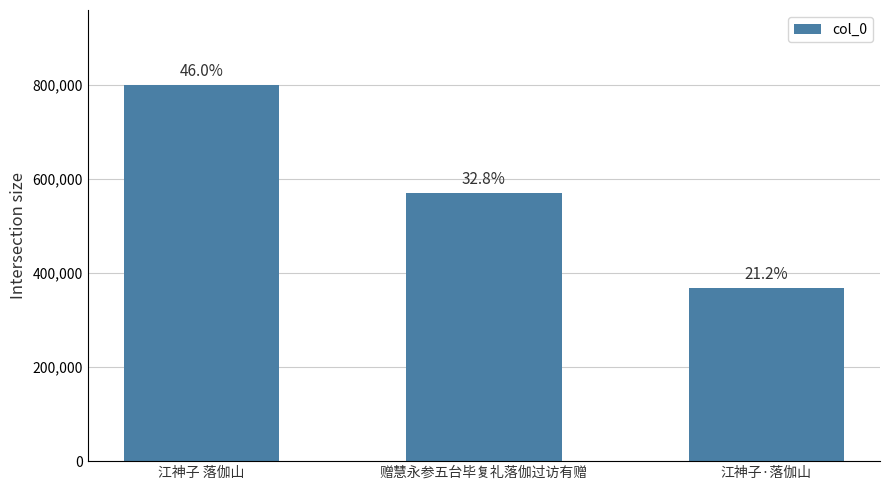

What is the approximate value at 江神子·落伽山?

367534